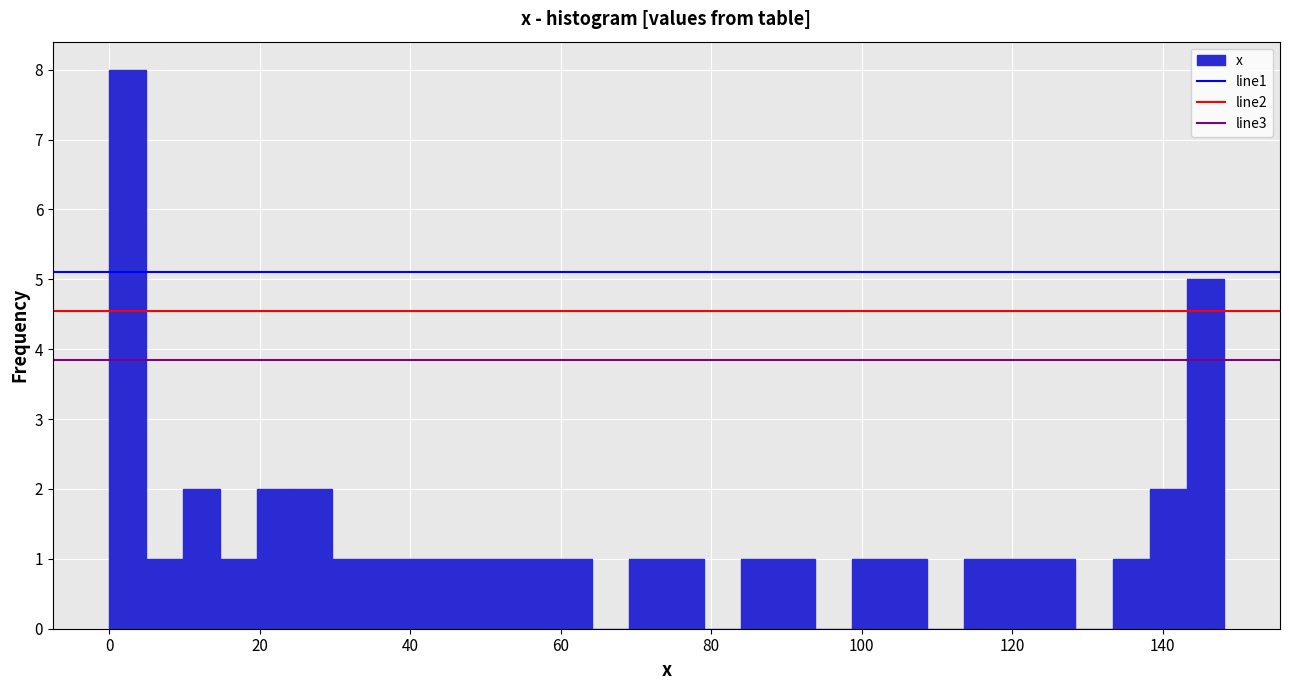

Read against the x-axis, roughly where is the centre of the tallest bar?

2